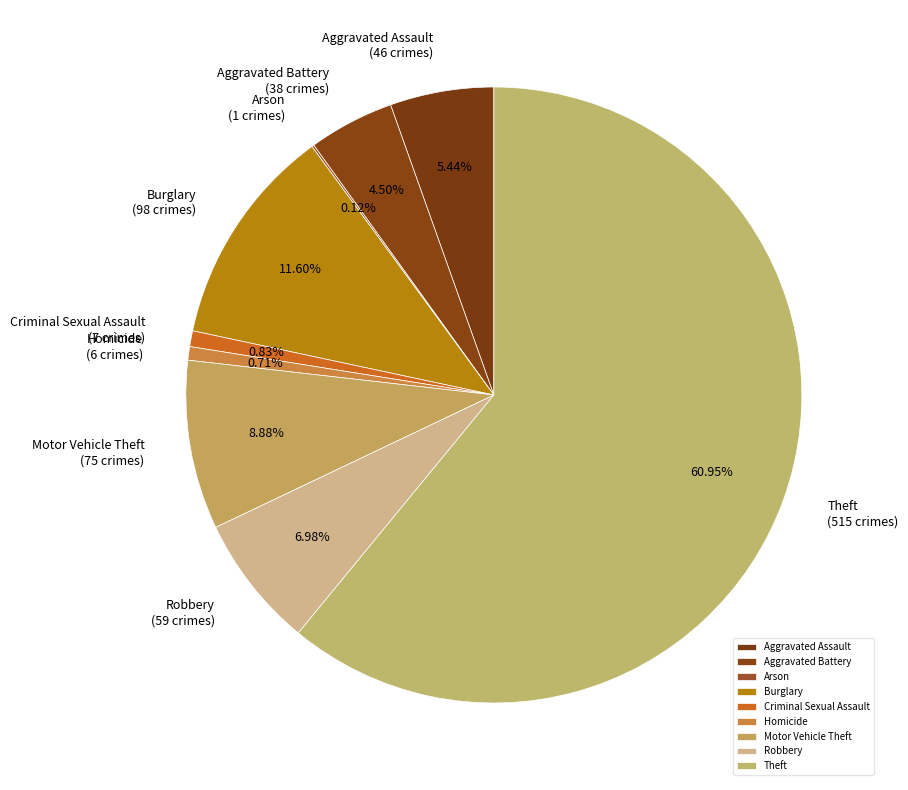

Do Motor Vehicle Theft and Aggravated Battery together represent more than half of the pie?

No